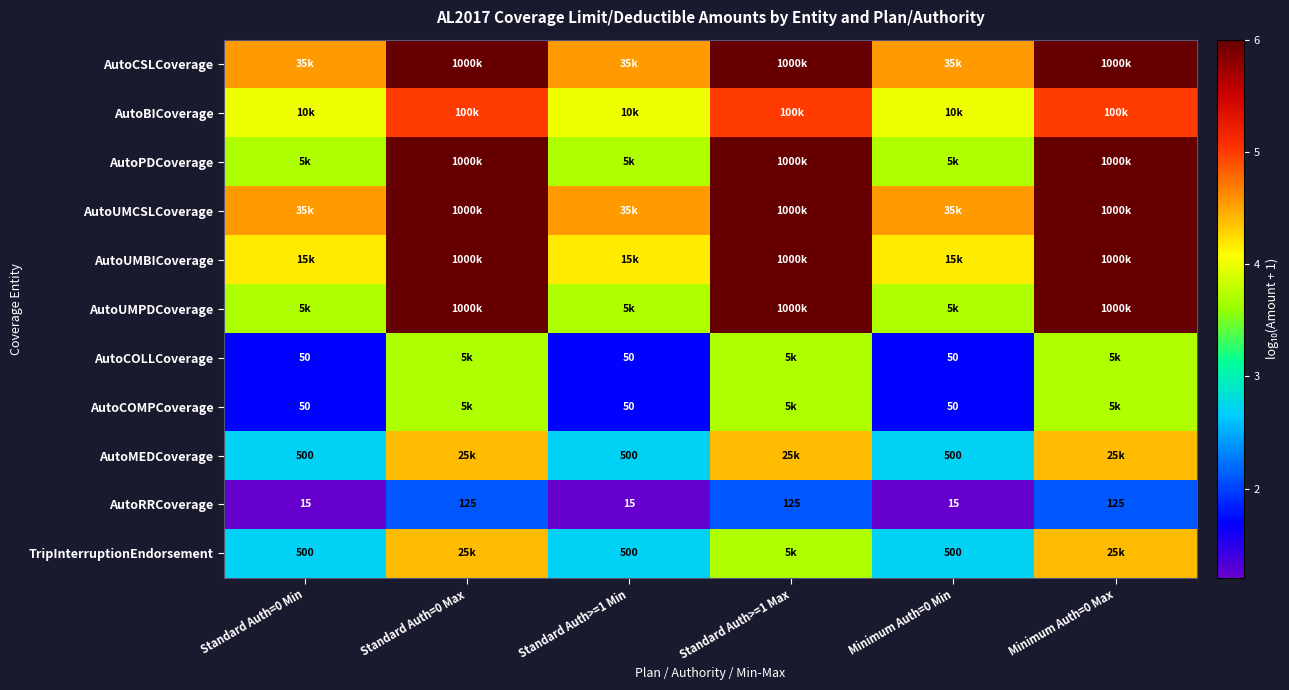

Count the number of categories in the chart.

6